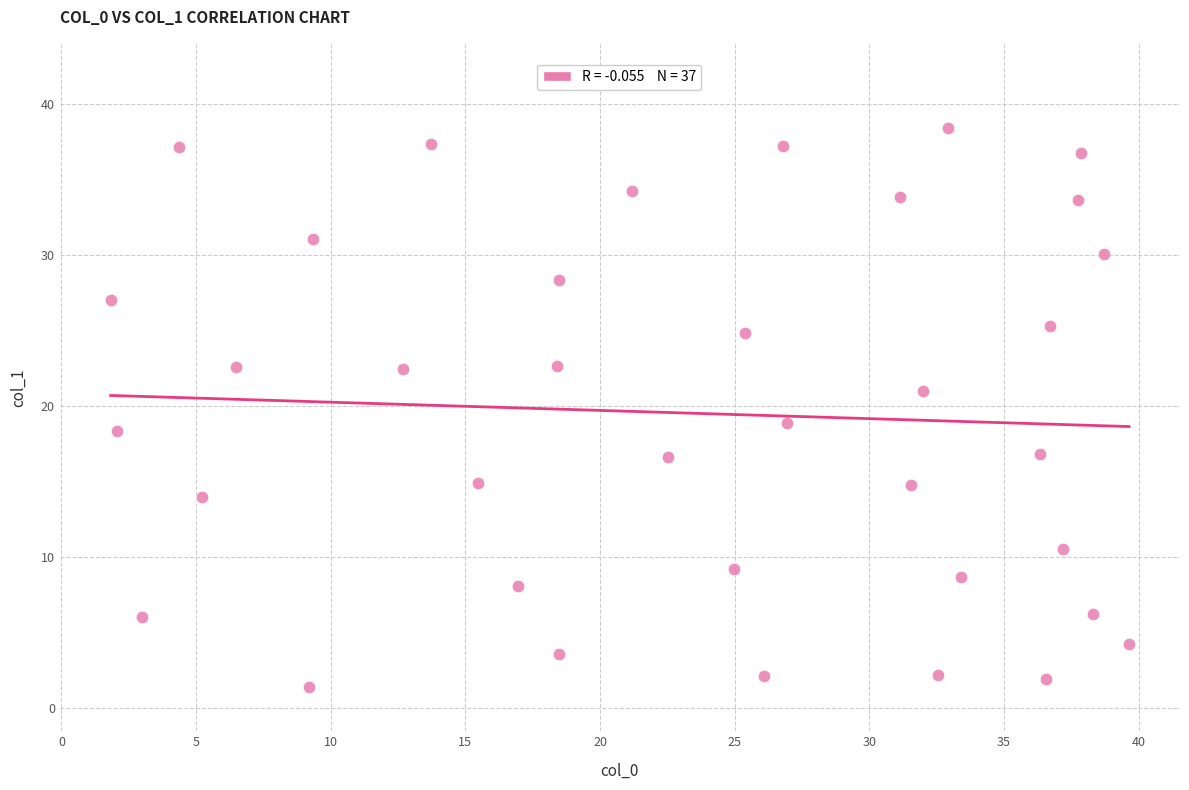

What is the range of X values (max minus min)?

37.8